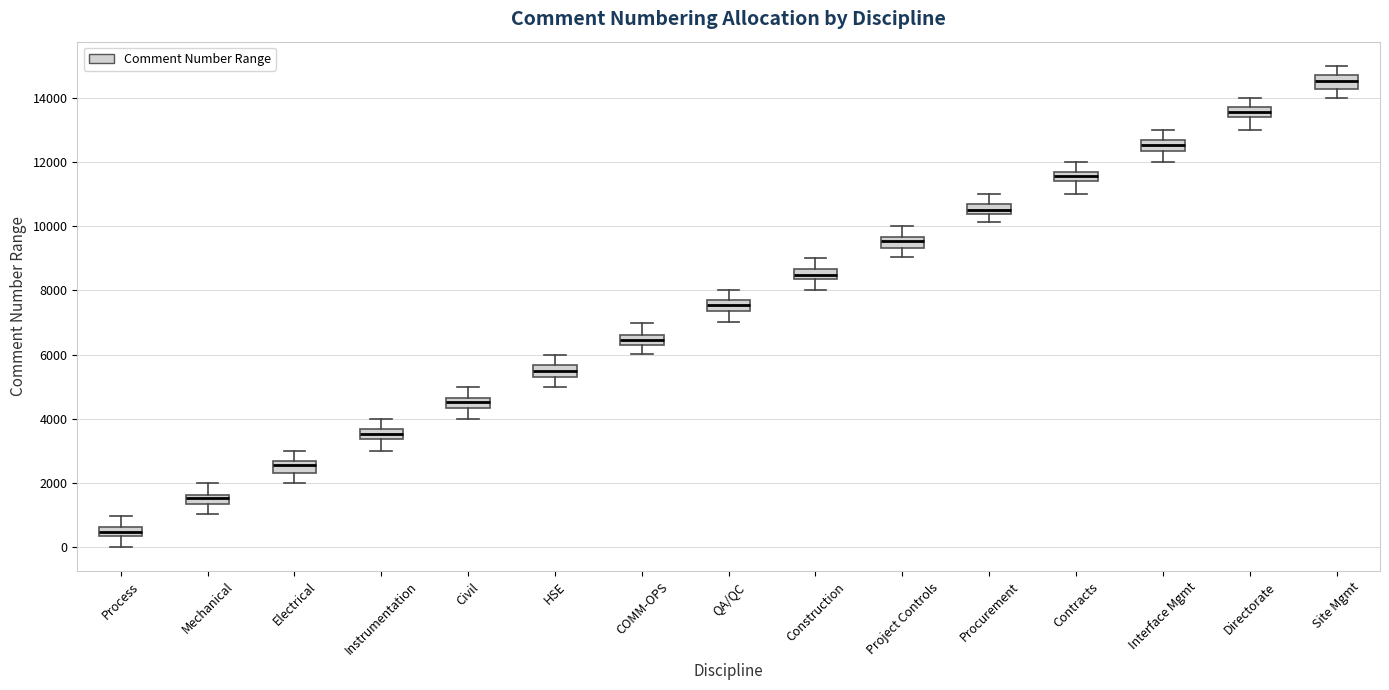

Where does the upper whisker of the box for Instrumentation end on the y-axis? The values are not printed on the chart, so give them approximately, as read against the axis.

4000